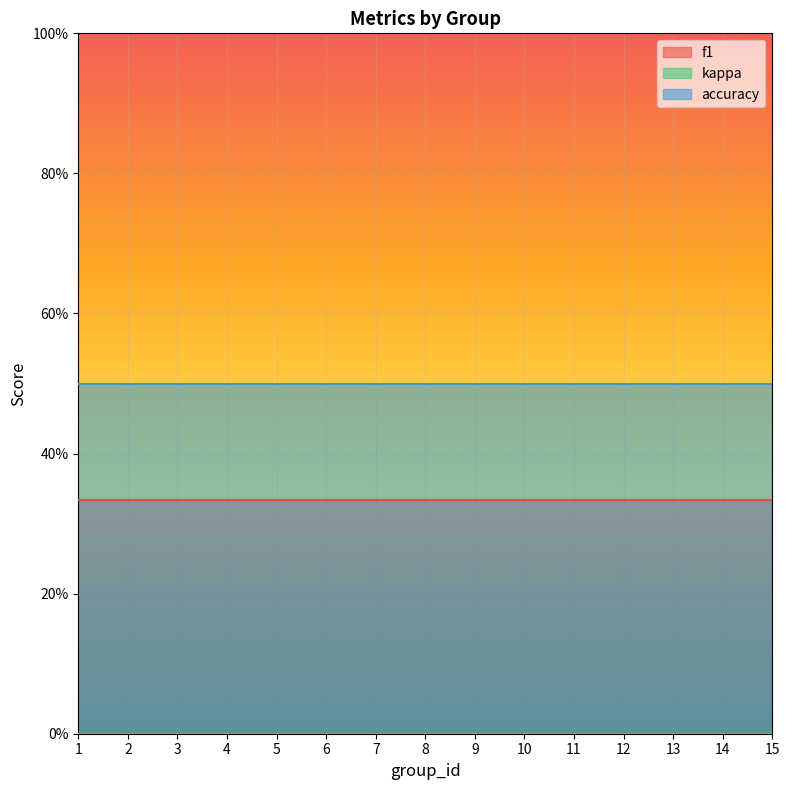

True or false: accuracy and kappa cross at least once.

False